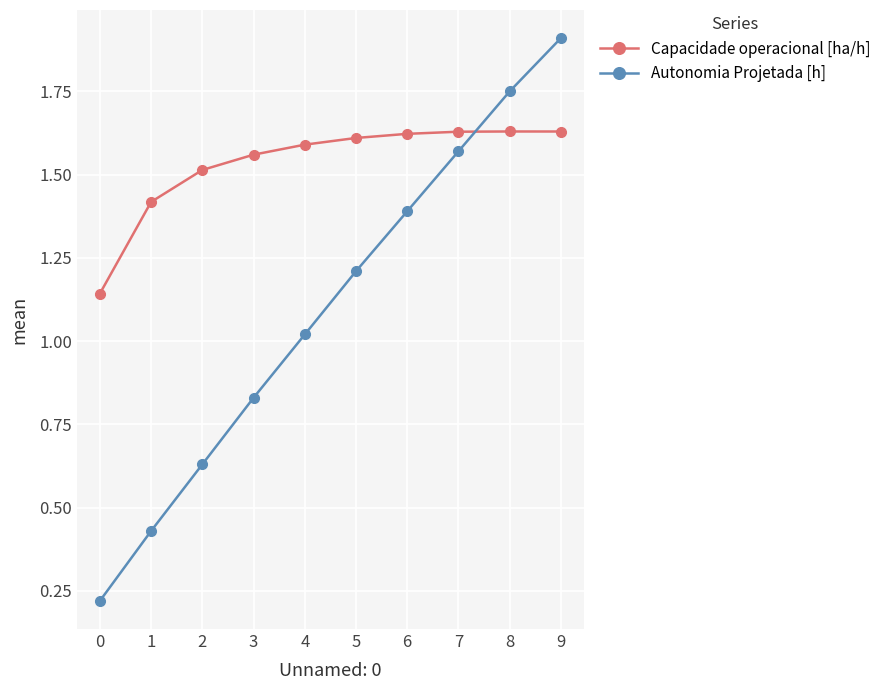

What is the value of the Capacidade operacional [ha/h] point at the 2nd from the left?

1.4